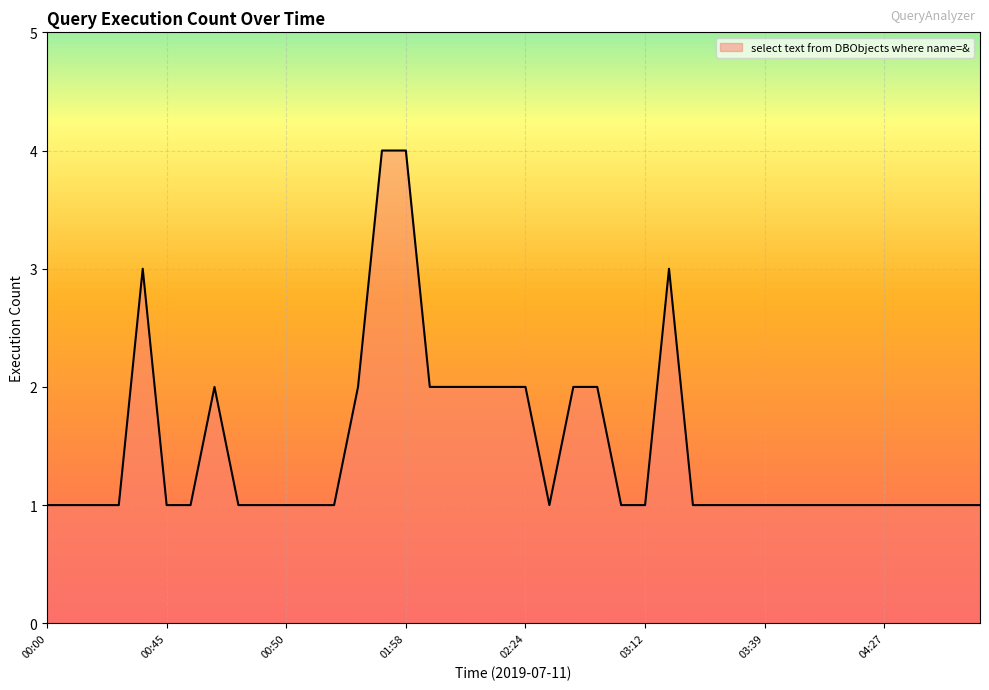

What is the difference between the maximum and minimum values?

3